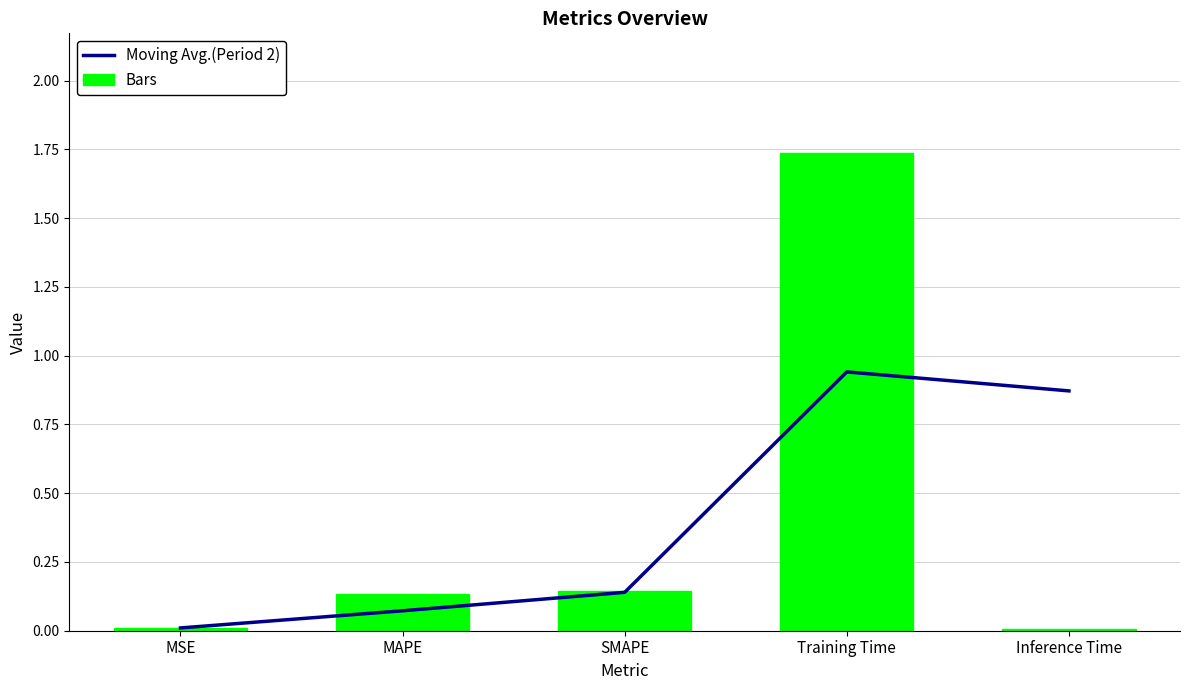

Reading right to left, what are all the values shown in this chart?

Moving Avg.(Period 2): 0.9	0.9	0.1	0.1	0.0
Bars: 0.0	1.7	0.1	0.1	0.0